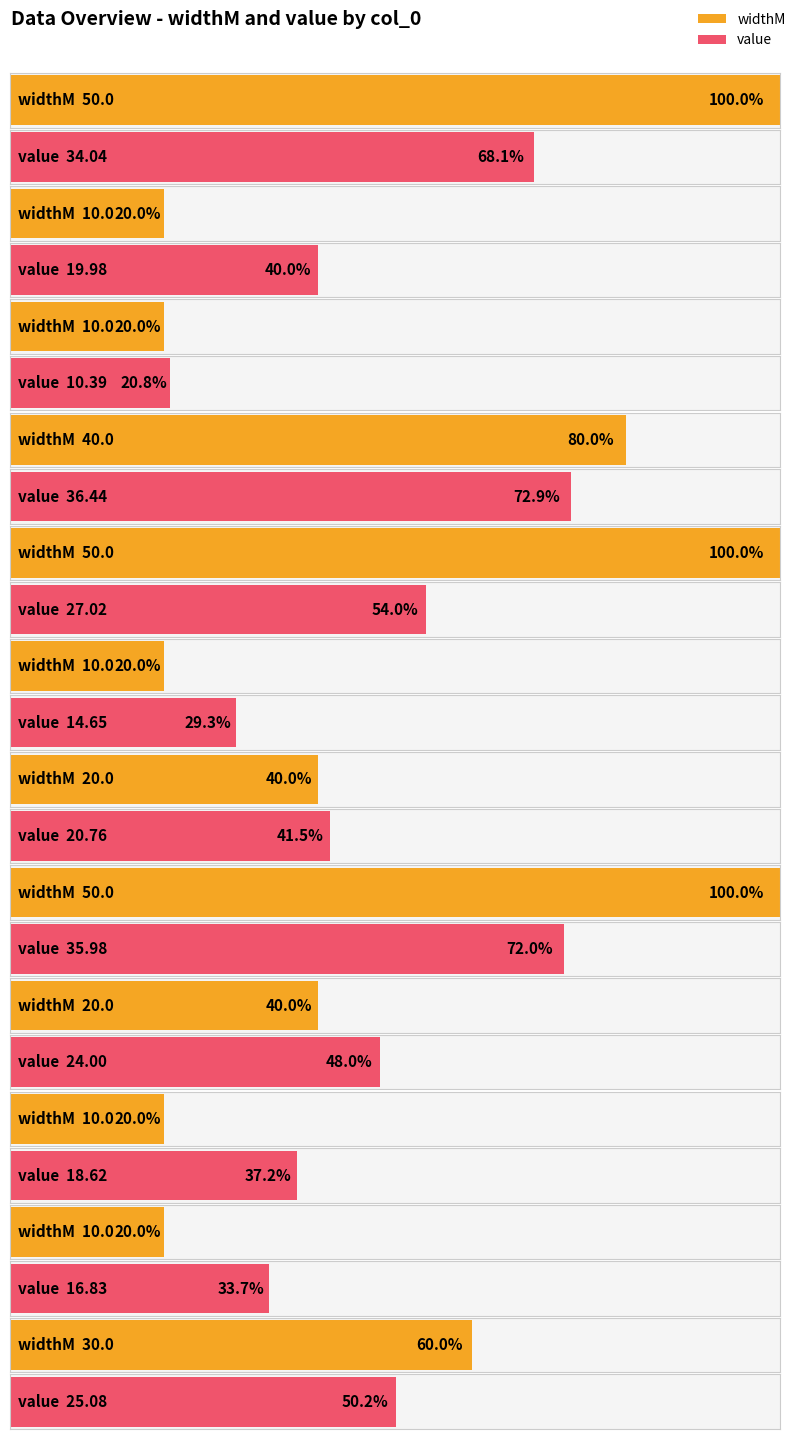

Is the value of value at 6 greater than the value of widthM at 4?

No